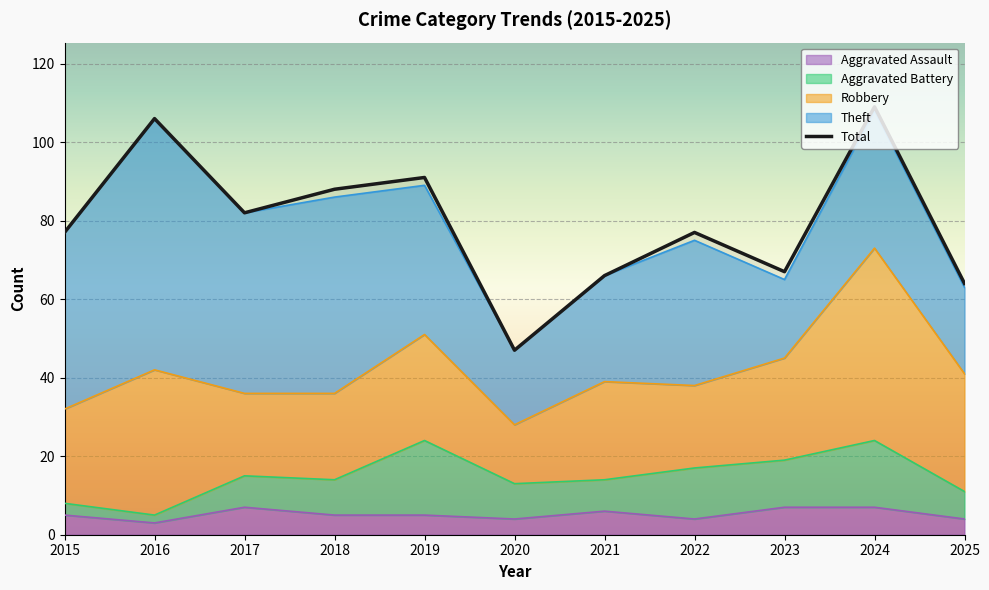

At which category does the data reach its first local peak?

2016